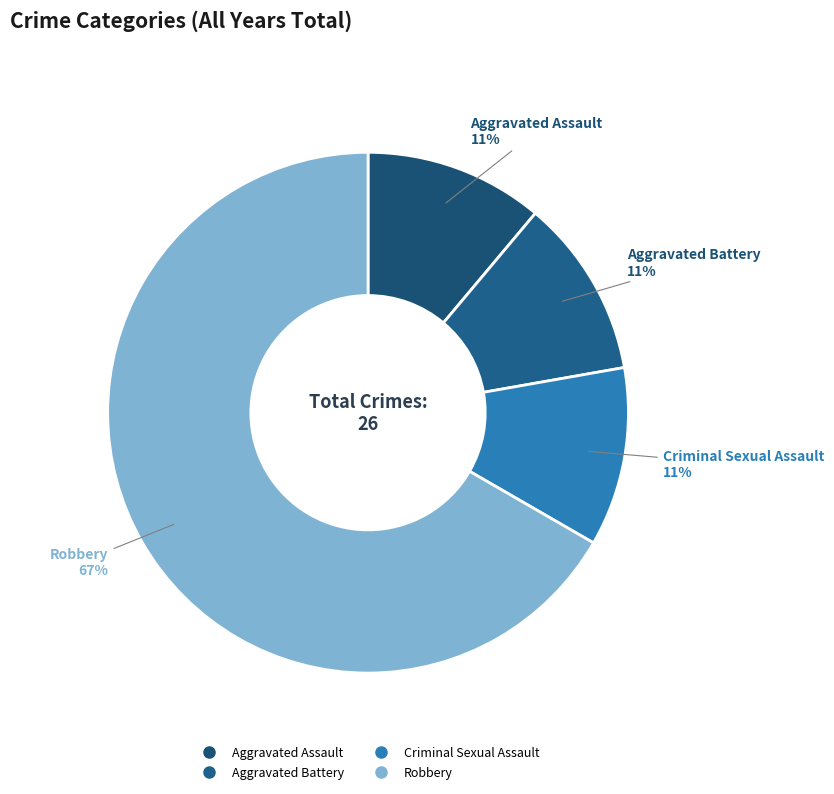

Which slice is the largest?

Robbery